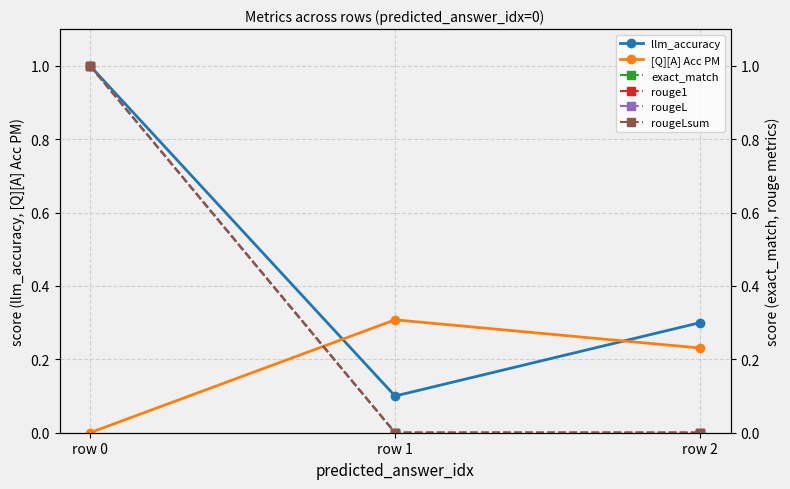

The value of llm_accuracy at row 1 is 0.2. True or false?

False